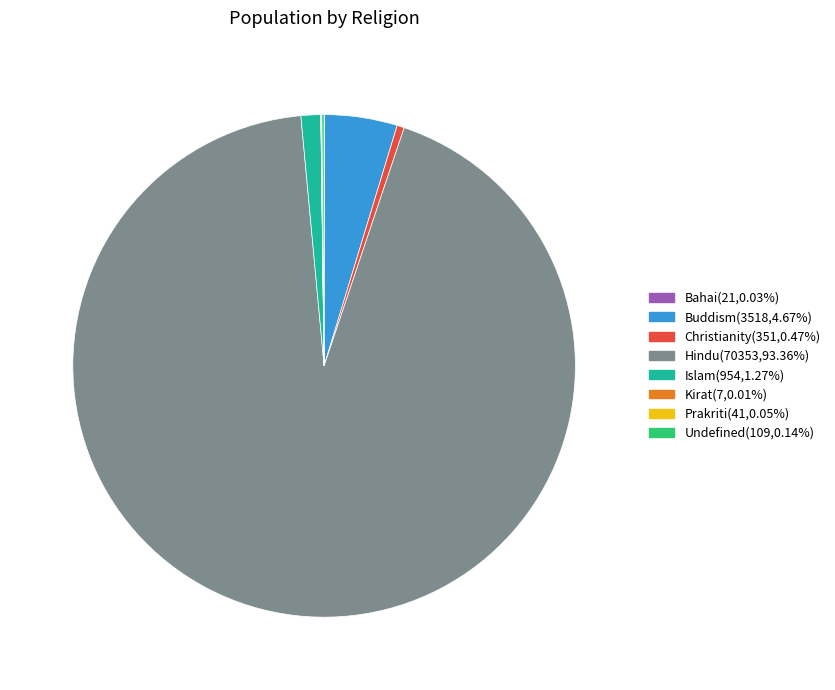

Does any single category account for the majority?

Yes